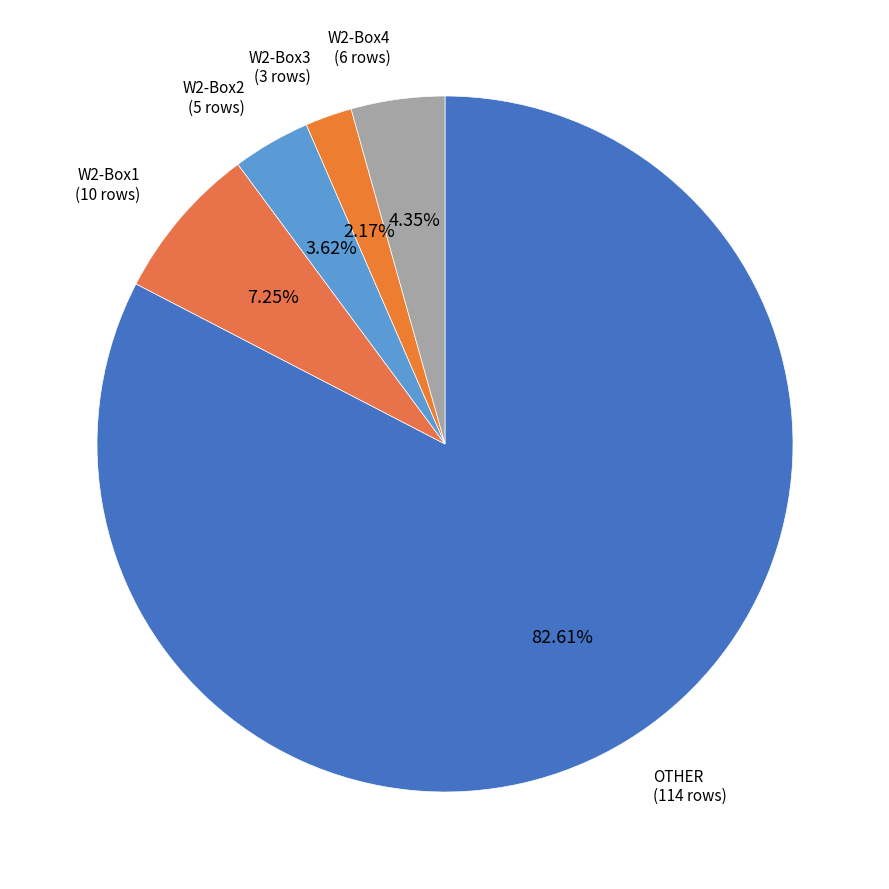

How many slices are in this pie chart?

5